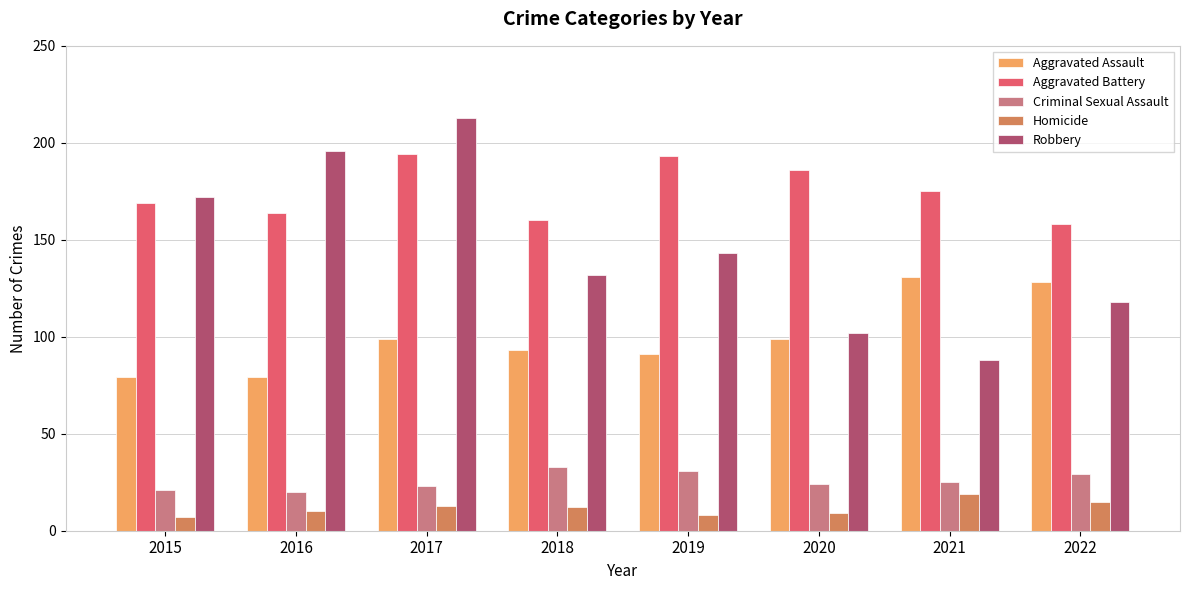

The value of Criminal Sexual Assault at 2019 is 31. True or false?

True